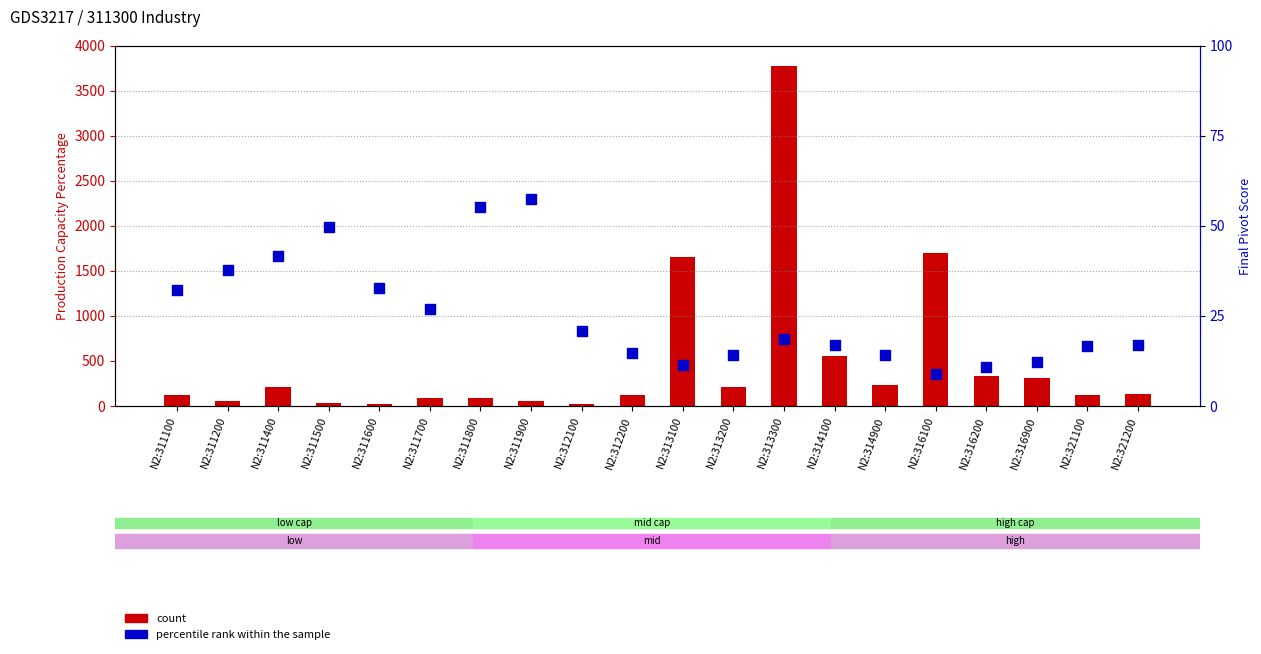

At which category is the sum across all series the highest?

N2:313300